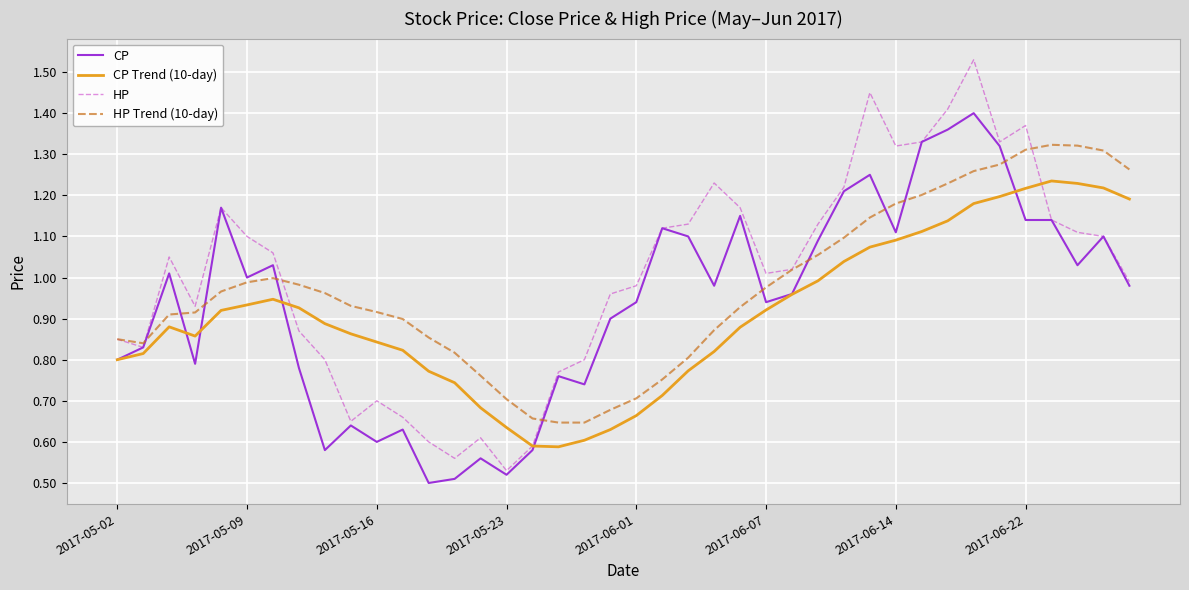

List the series in order of their peak value, lowest first.

CP Trend (10-day), HP Trend (10-day), CP, HP